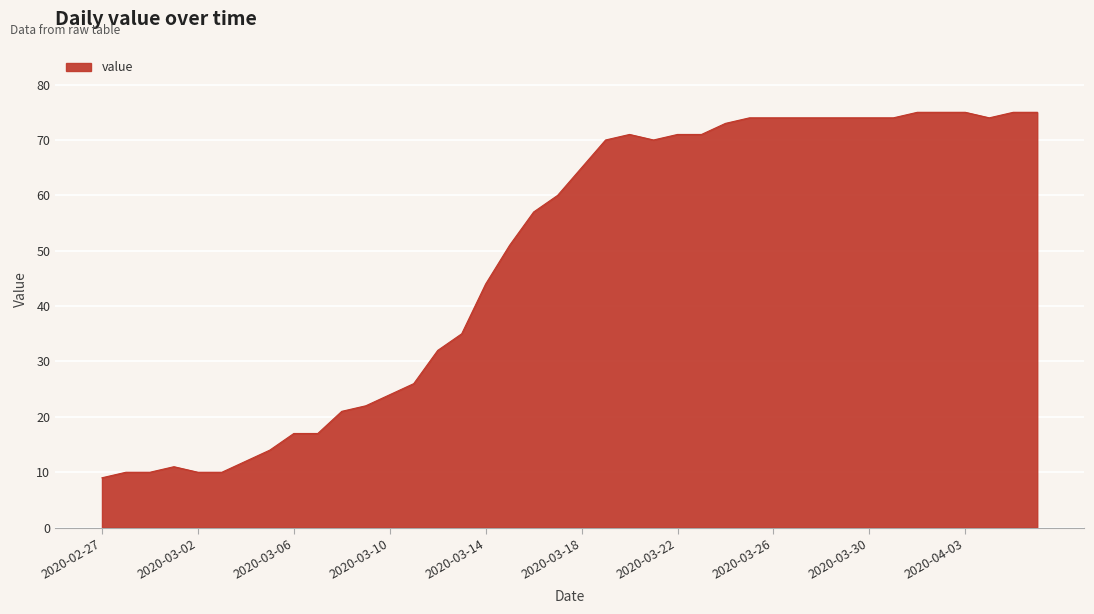

How many lines are shown in the chart?

1